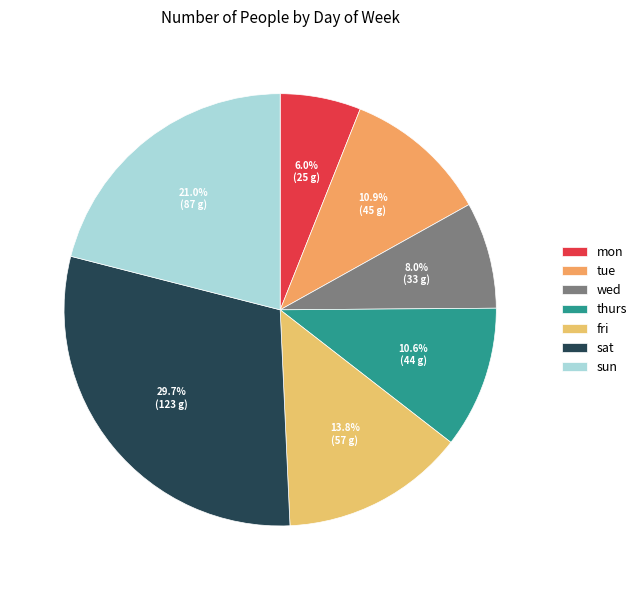

Does mon account for over 50% of the chart?

No